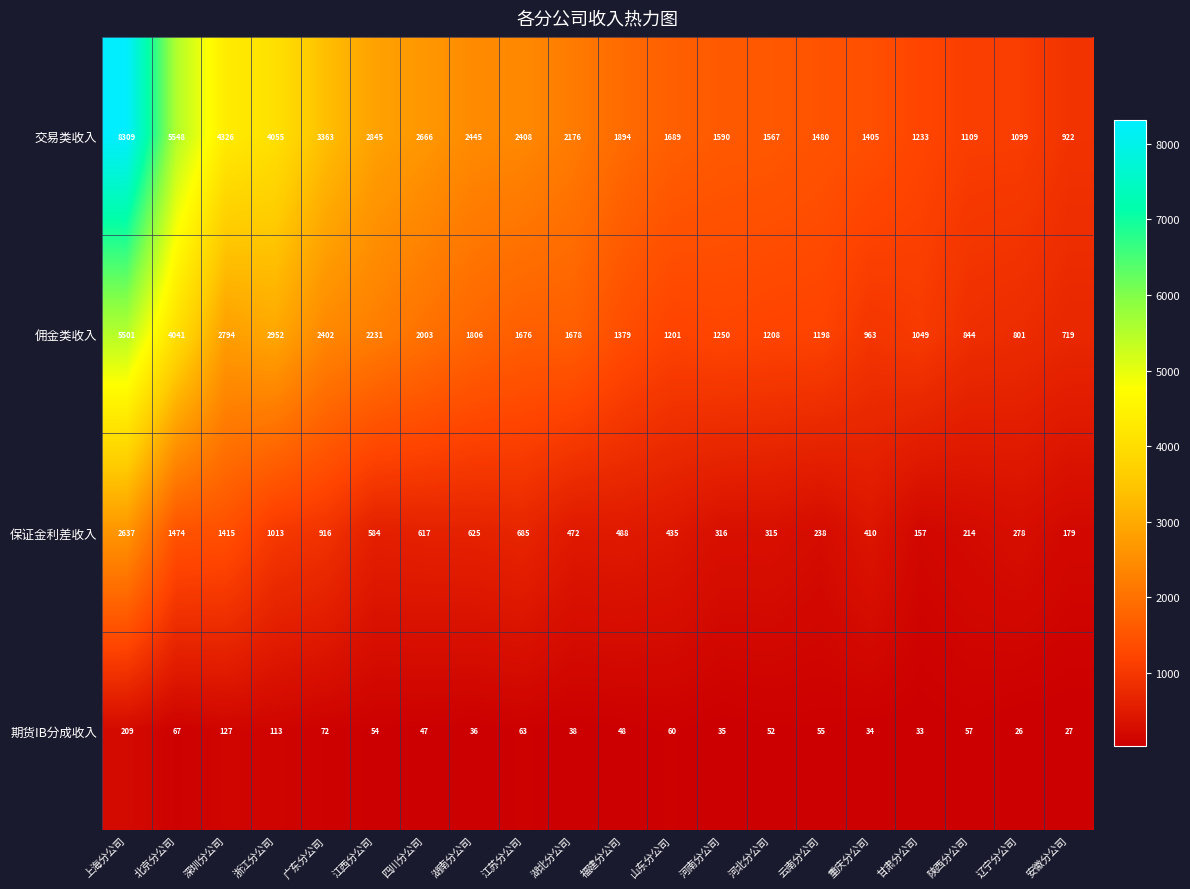

At which label is 保证金利差收入 closest to 1397?

深圳分公司